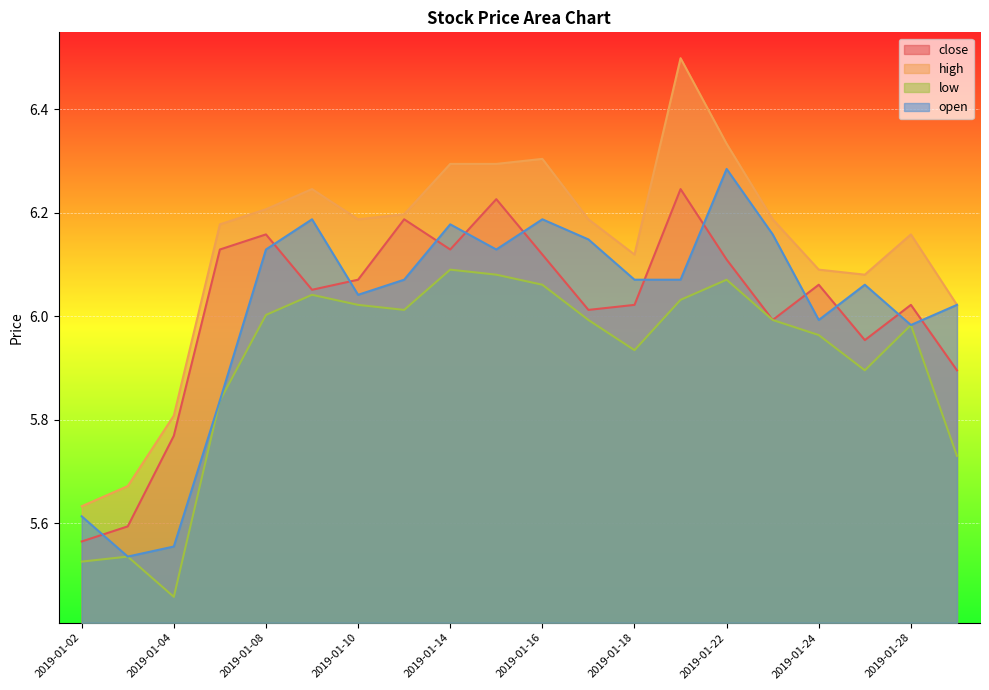

What is the value of the low point at the 9th from the left?

6.1